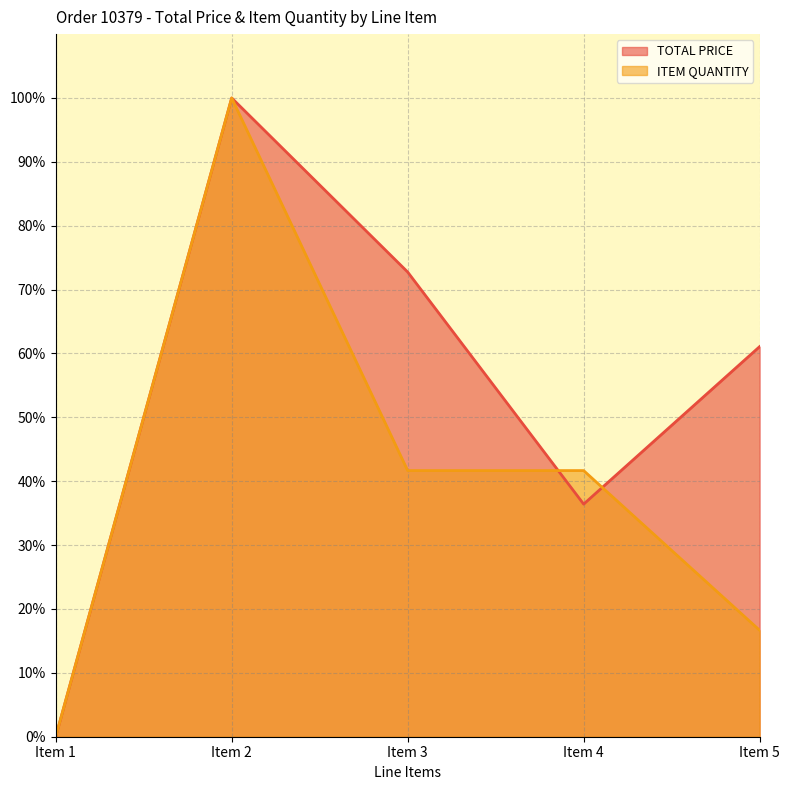

Which series changed the most between Item 1 and Item 5?

TOTAL PRICE